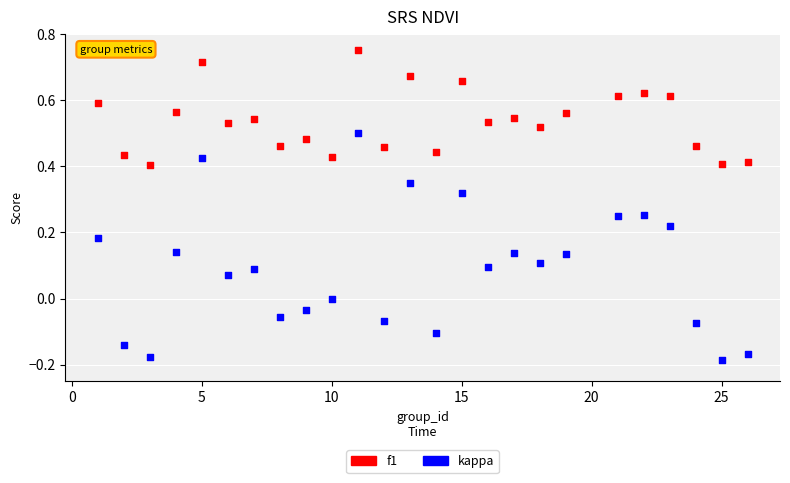

What is the X range (max minus min) for the scatter plot?

25.0